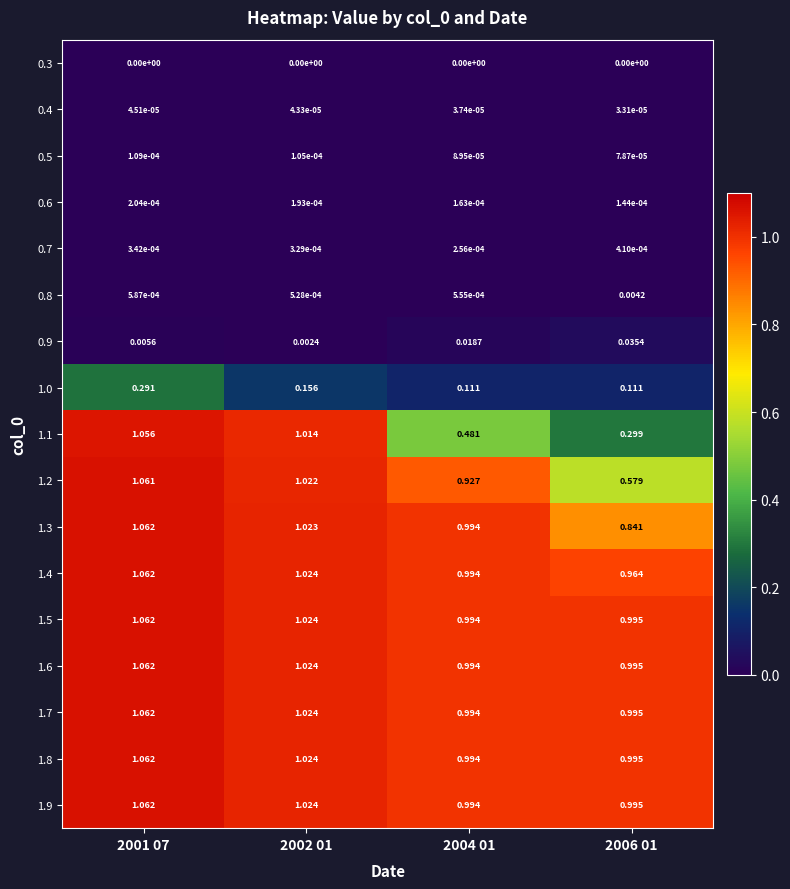

Is the value of 1.4 at 2002 01 greater than the value of 1.7 at 2001 07?

No